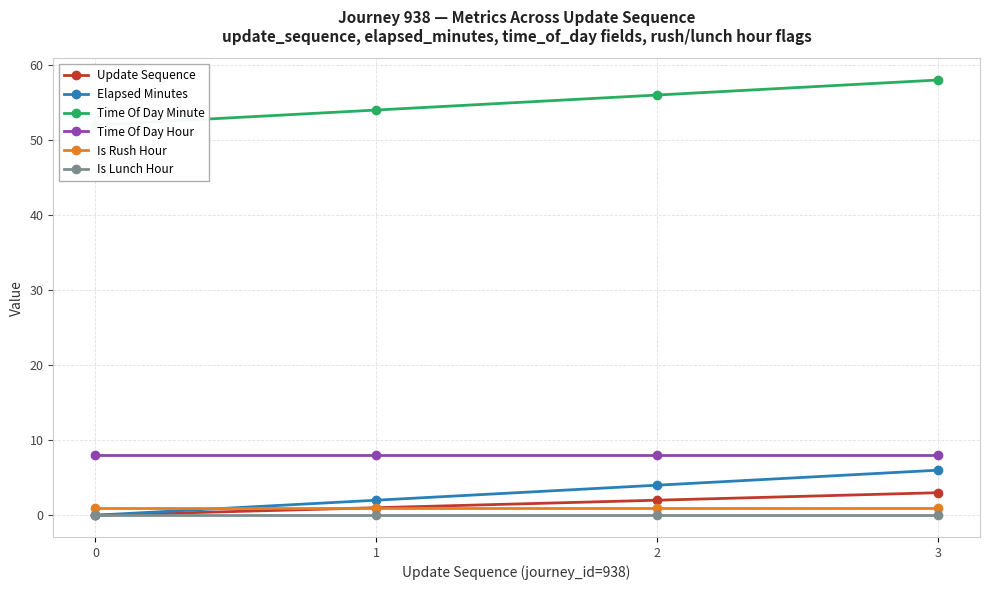

True or false: Time Of Day Minute and Elapsed Minutes intersect in this chart.

False